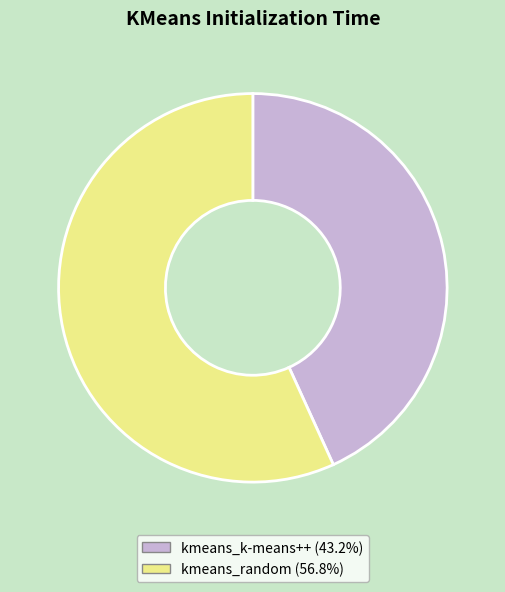

Is it true that kmeans_random is 57% of the pie?

True